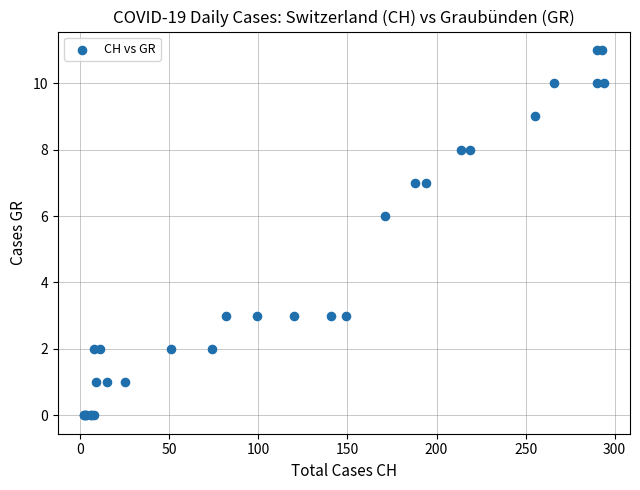

What Y value in the scatter plot is closest to 5?

6